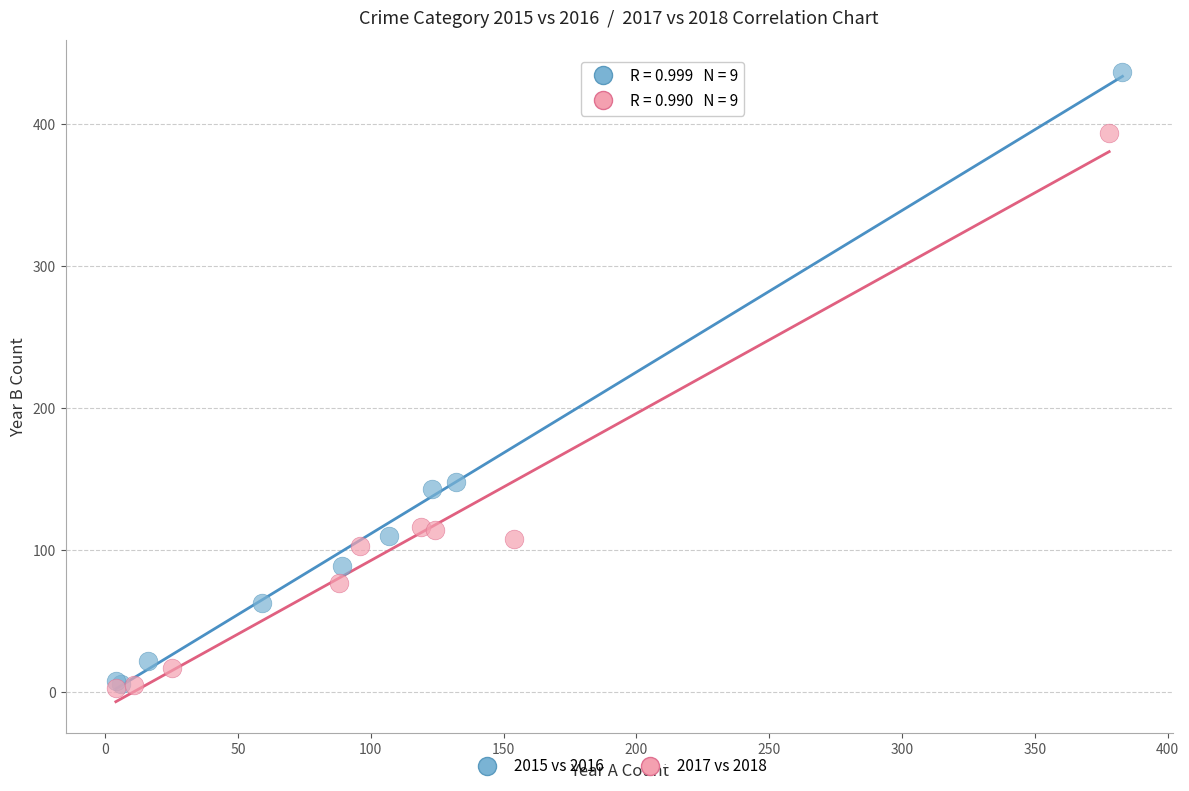

Which series reaches the maximum Y coordinate?

2015 vs 2016